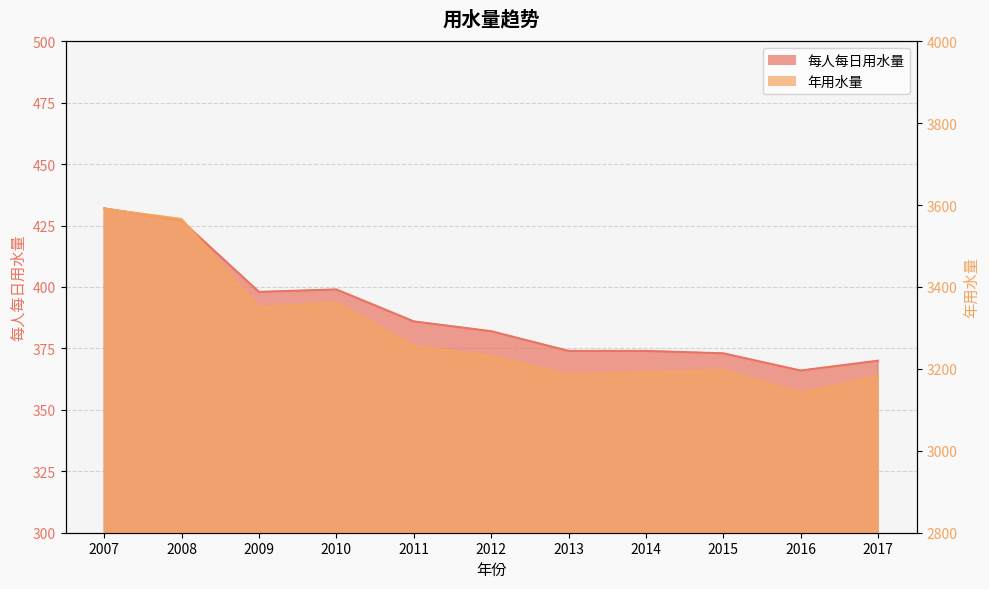

The 年用水量 series shows 1737 at 2017. True or false?

False